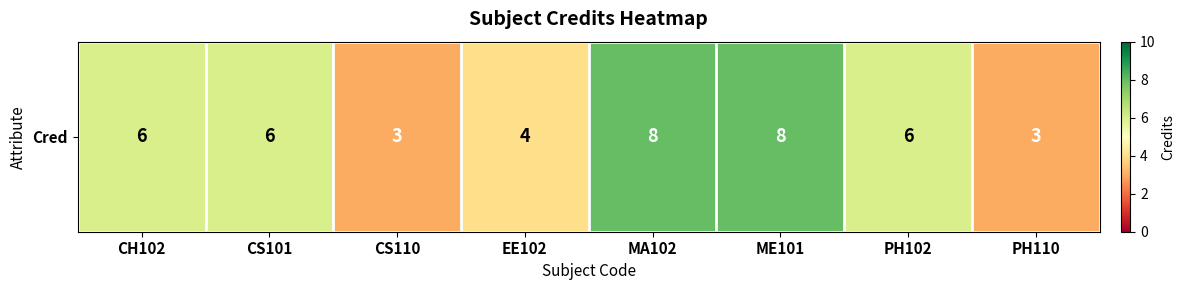

True or false: the data shows 3 at MA102.

False